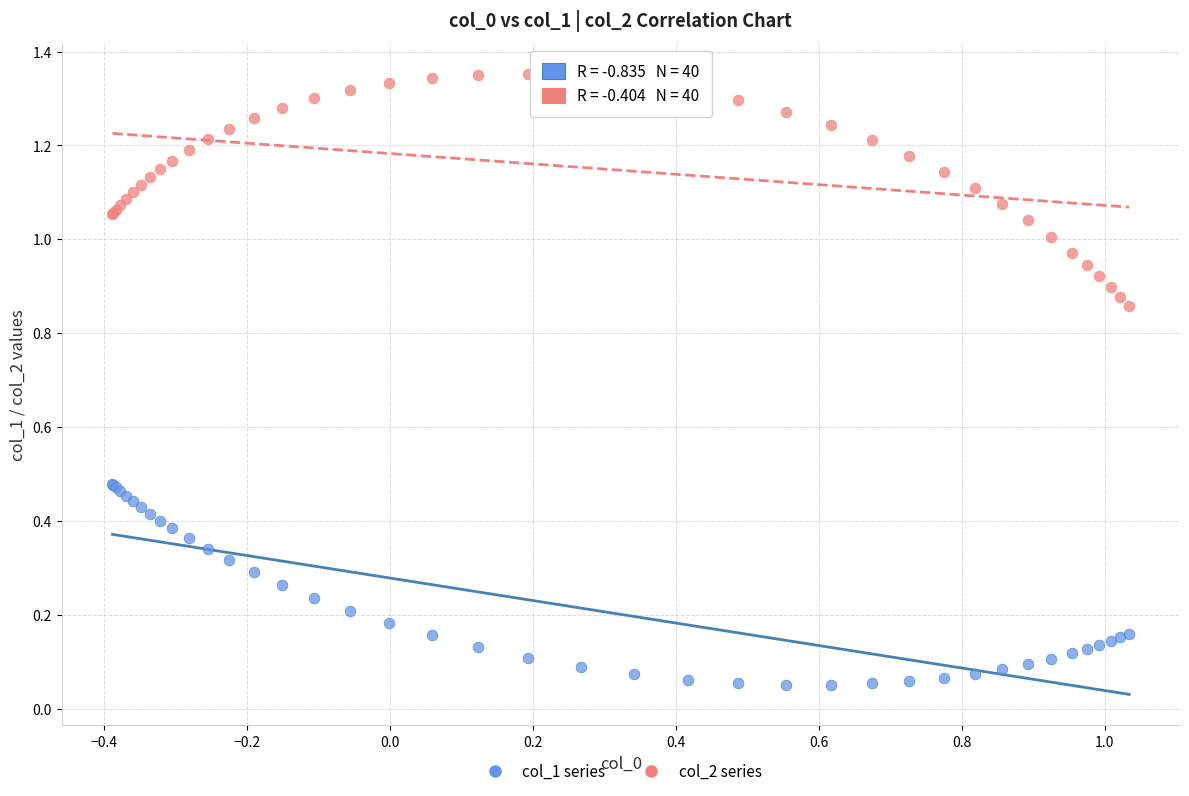

Which series reaches the maximum Y coordinate?

col_2 series